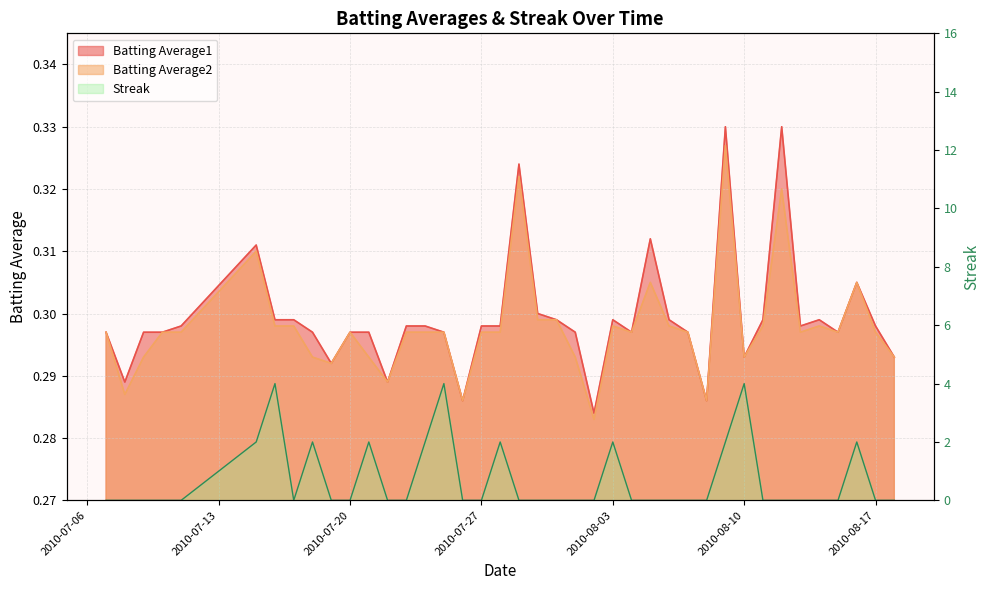

What are all the series names shown in the legend?

Batting Average1, Batting Average2, Streak